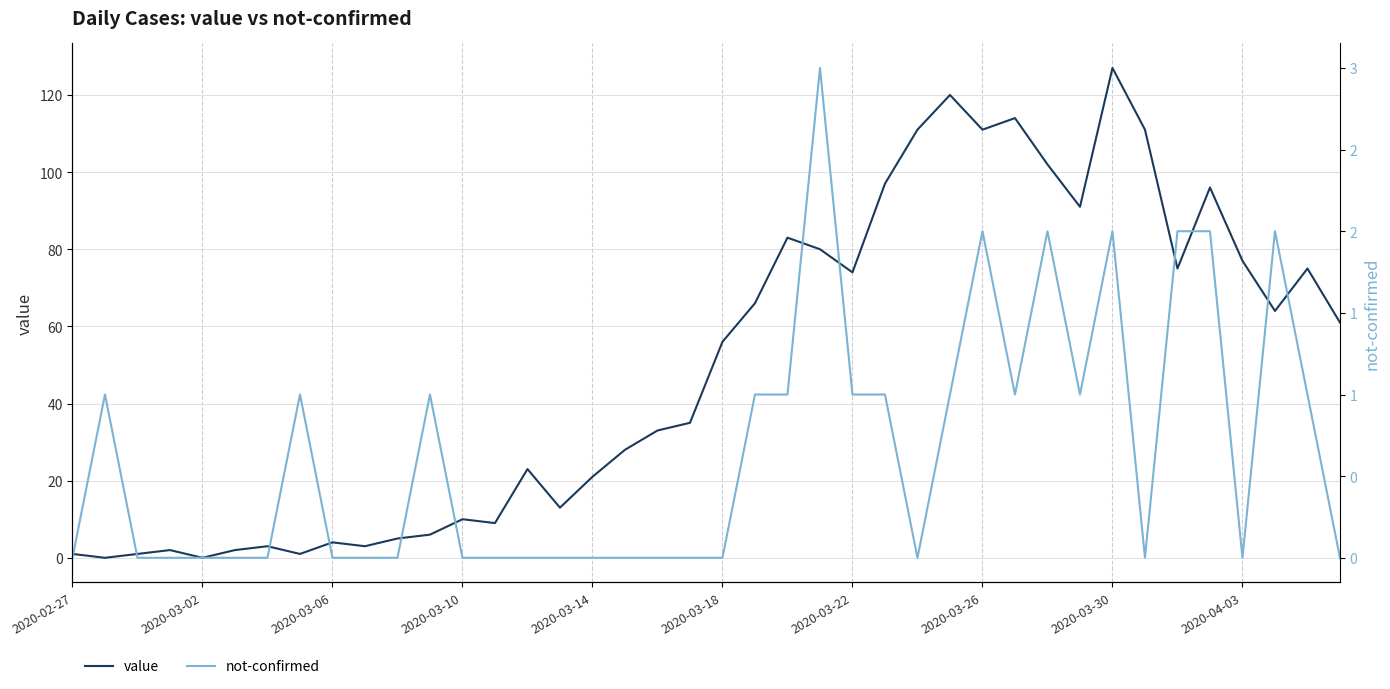

Is this an area chart (filled region under the line)?

No